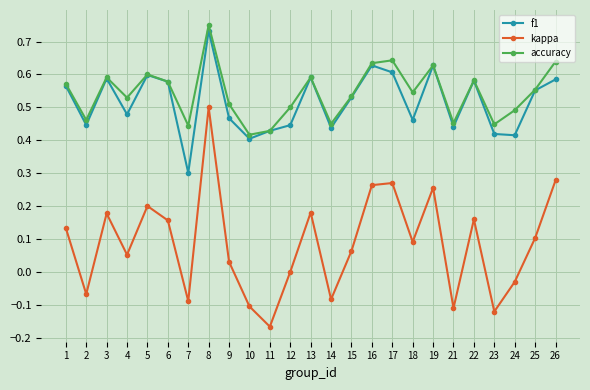

At 26, list the series in order from largest to smallest.

accuracy, f1, kappa